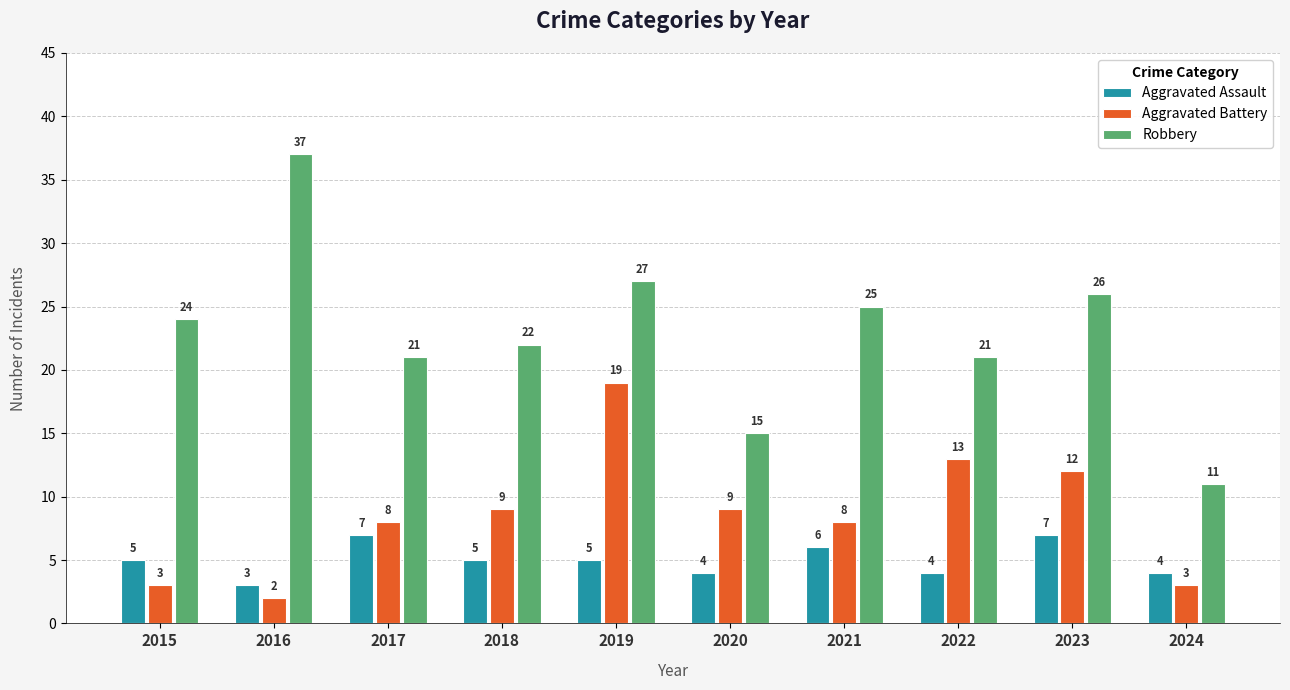

At which category does the chart reach its minimum across all series?

2016